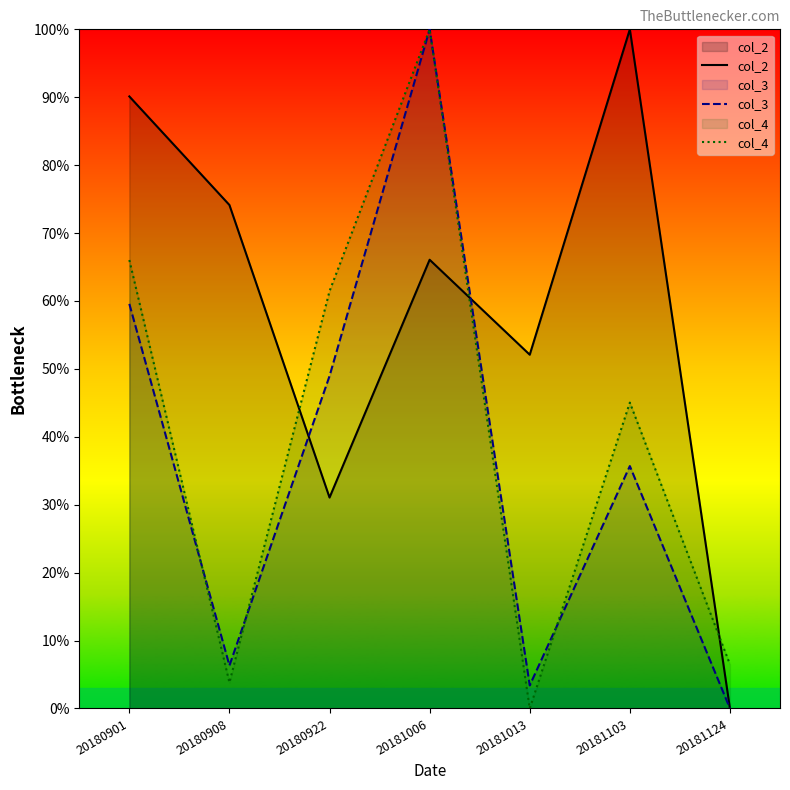

Reading right to left, what are all the values shown in this chart?

col_2: 0.0	100.0	52.1	66.1	31.1	74.1	90.1
col_3: 0.0	35.7	3.4	100.0	49.0	6.3	59.6
col_4: 6.5	45.0	0.0	100.0	61.5	3.8	66.0